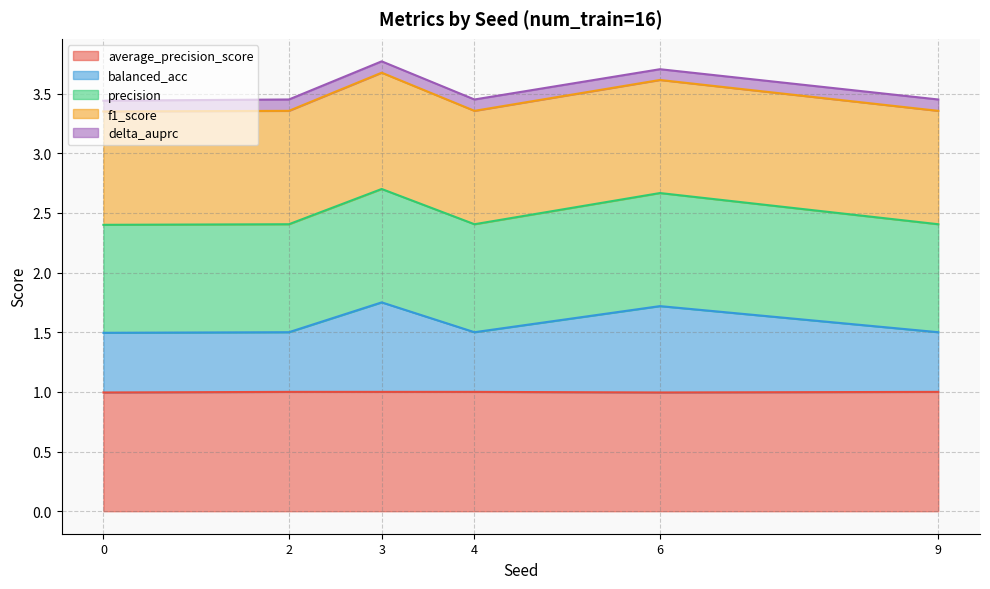

What are all the series names shown in the legend?

average_precision_score, balanced_acc, precision, f1_score, delta_auprc